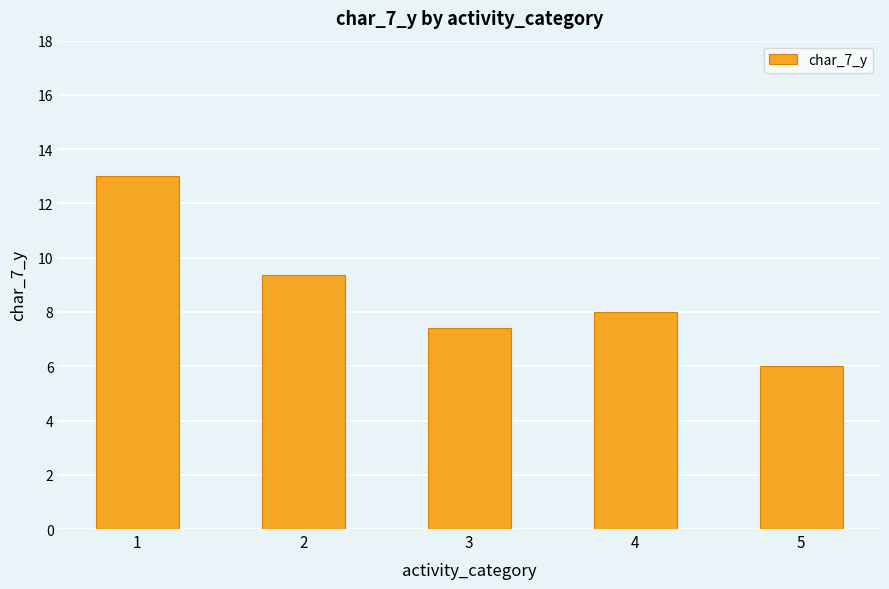

What is the ratio of the value at 3 to the value at 1?

0.6